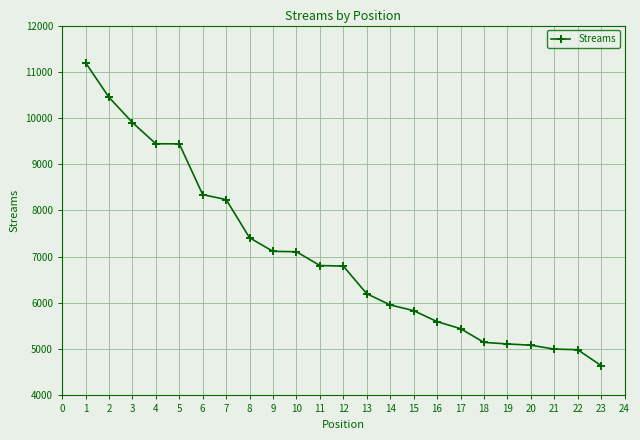

What is the sum of all values?

161266